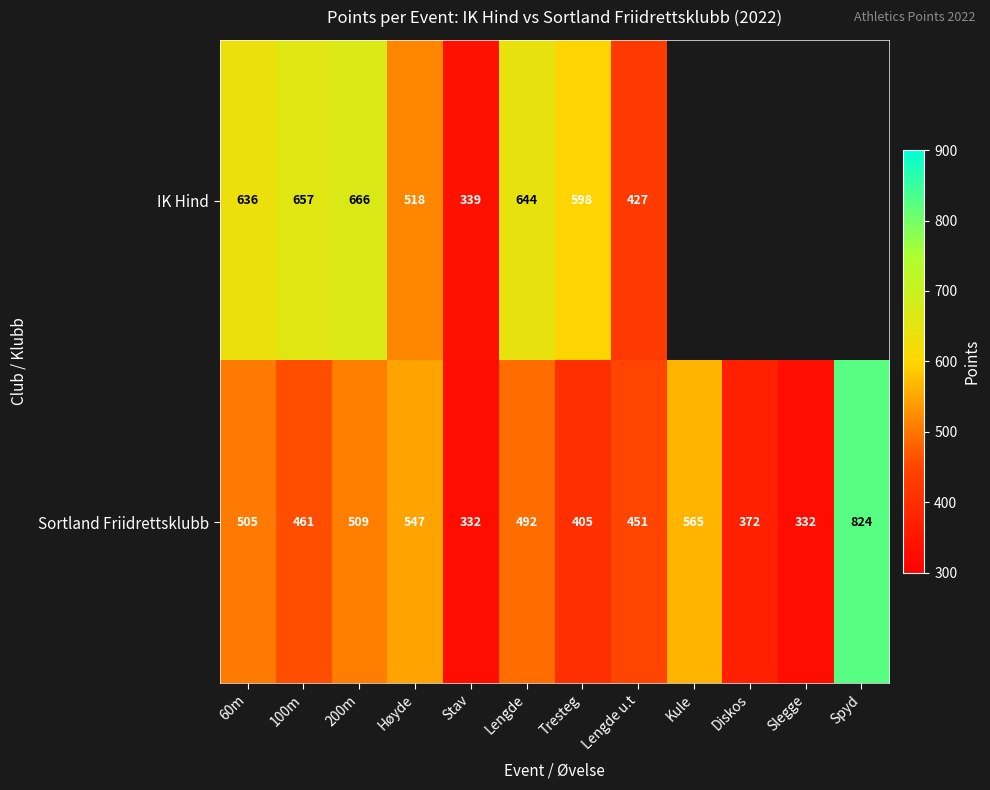

What is the maximum value shown in the chart?

824.0